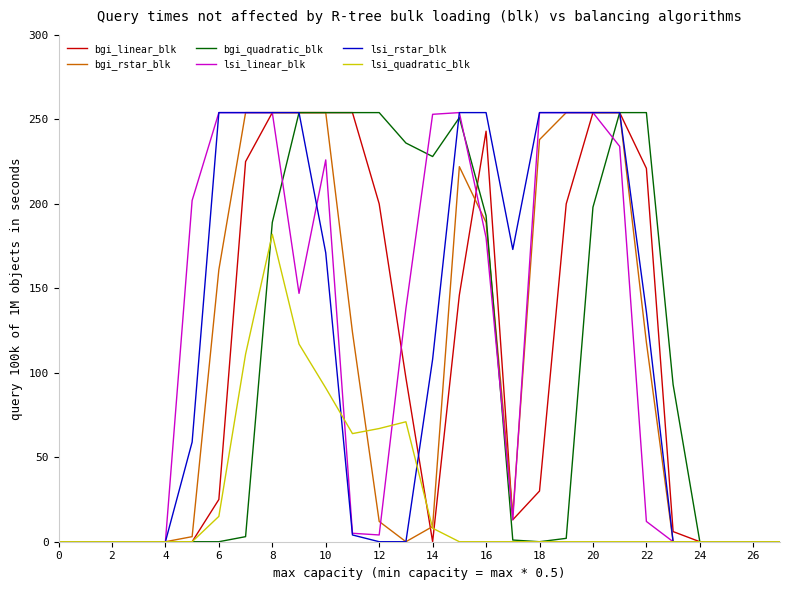

What is the greatest value displayed?

254